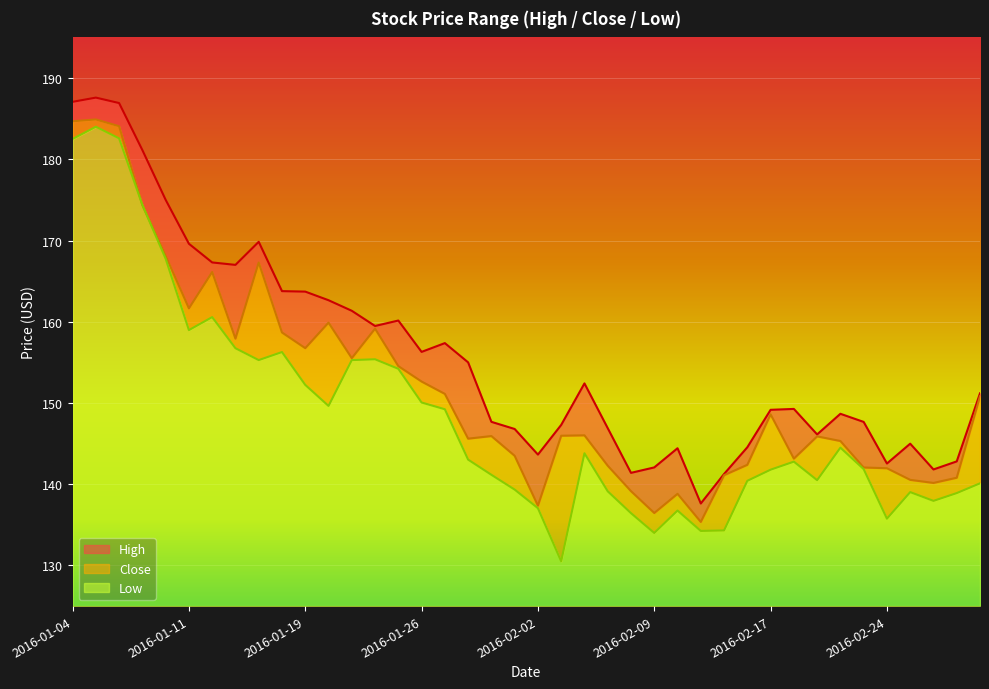

What is the label of the 16th point from the right?

2016-02-08